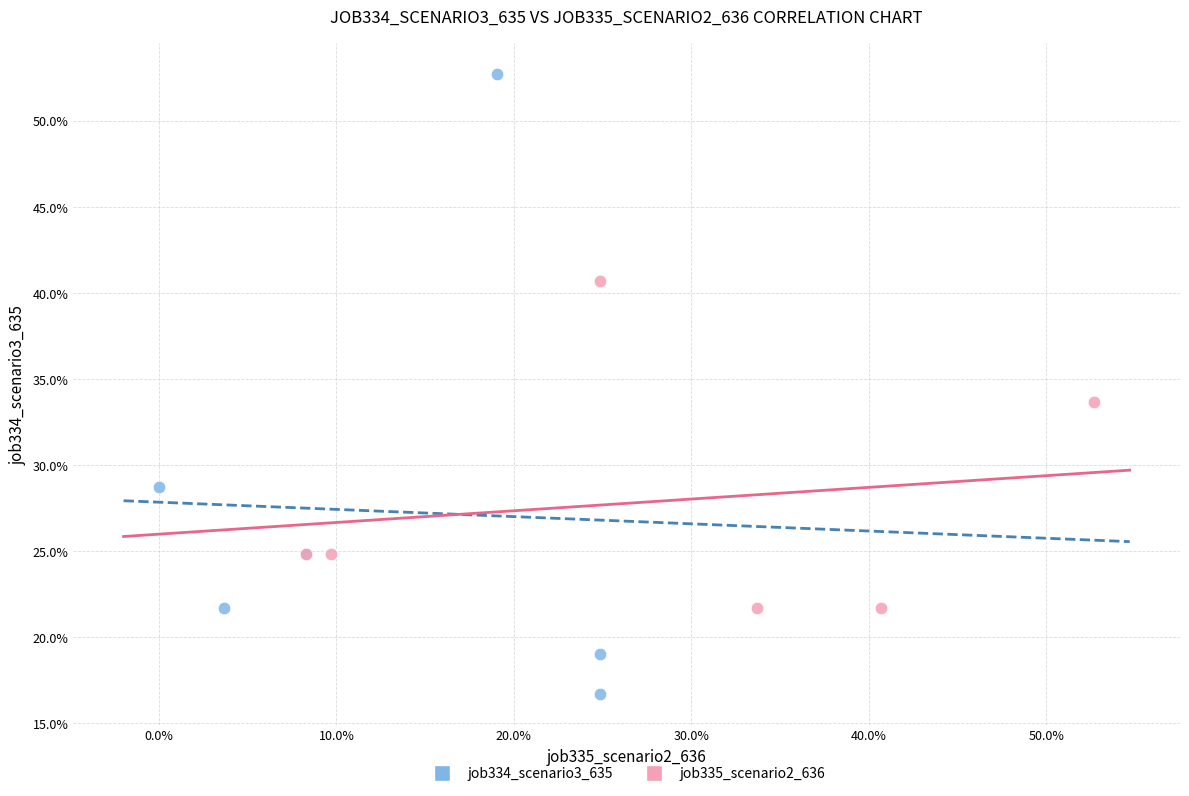

What are all the series names shown in the legend?

job334_scenario3_635, job335_scenario2_636